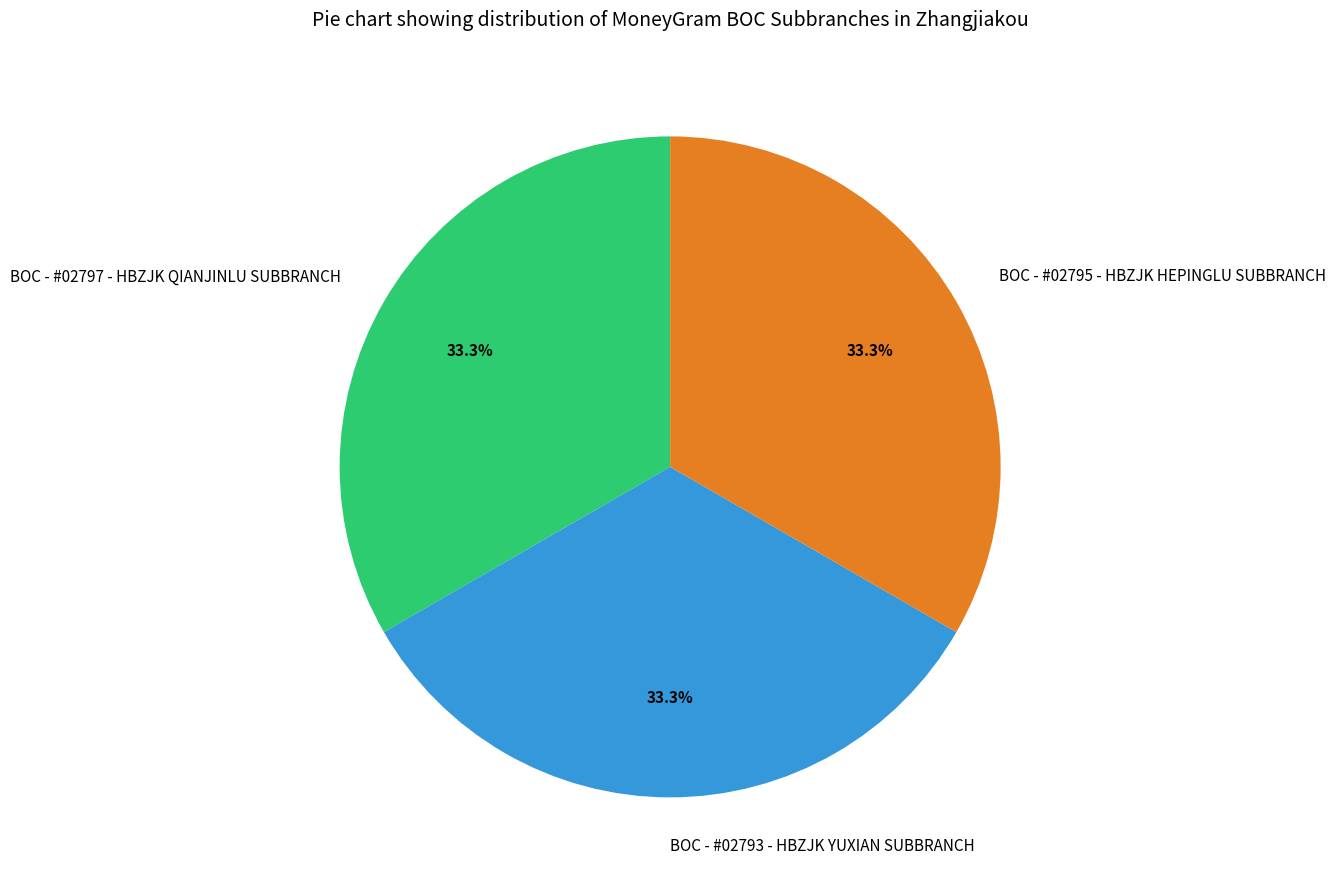

Approximately how many times larger is the value at BOC - #02795 - HBZJK HEPINGLU SUBBRANCH compared to BOC - #02797 - HBZJK QIANJINLU SUBBRANCH?

1.0